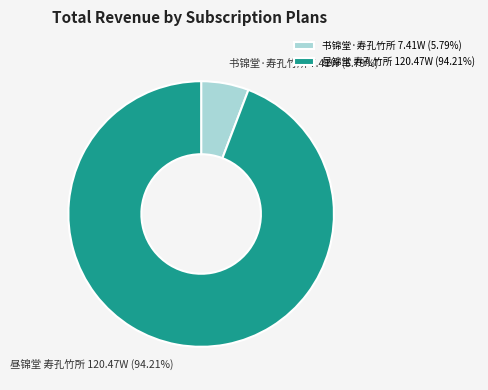

Is the sum of 书锦堂·寿孔竹所 and 昼锦堂 寿孔竹所 greater than half?

Yes